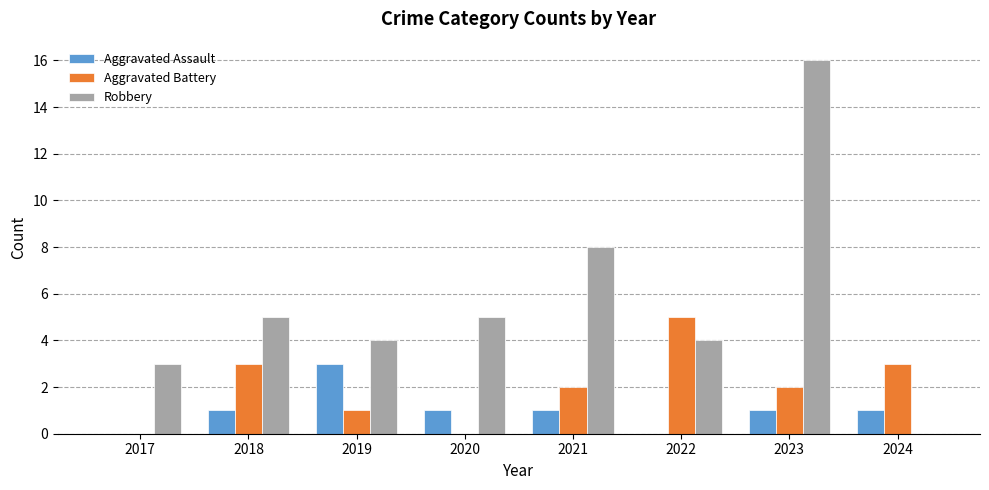

Which series has the largest total across all categories?

Robbery